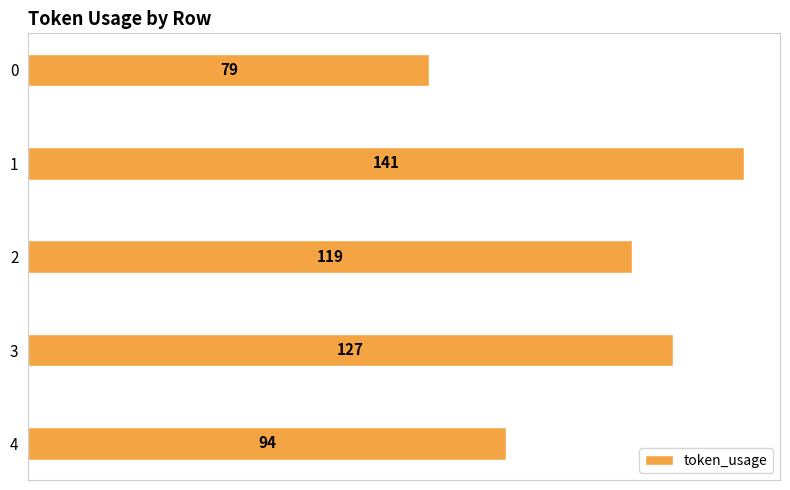

Read the value at 0, to the nearest 5.

80